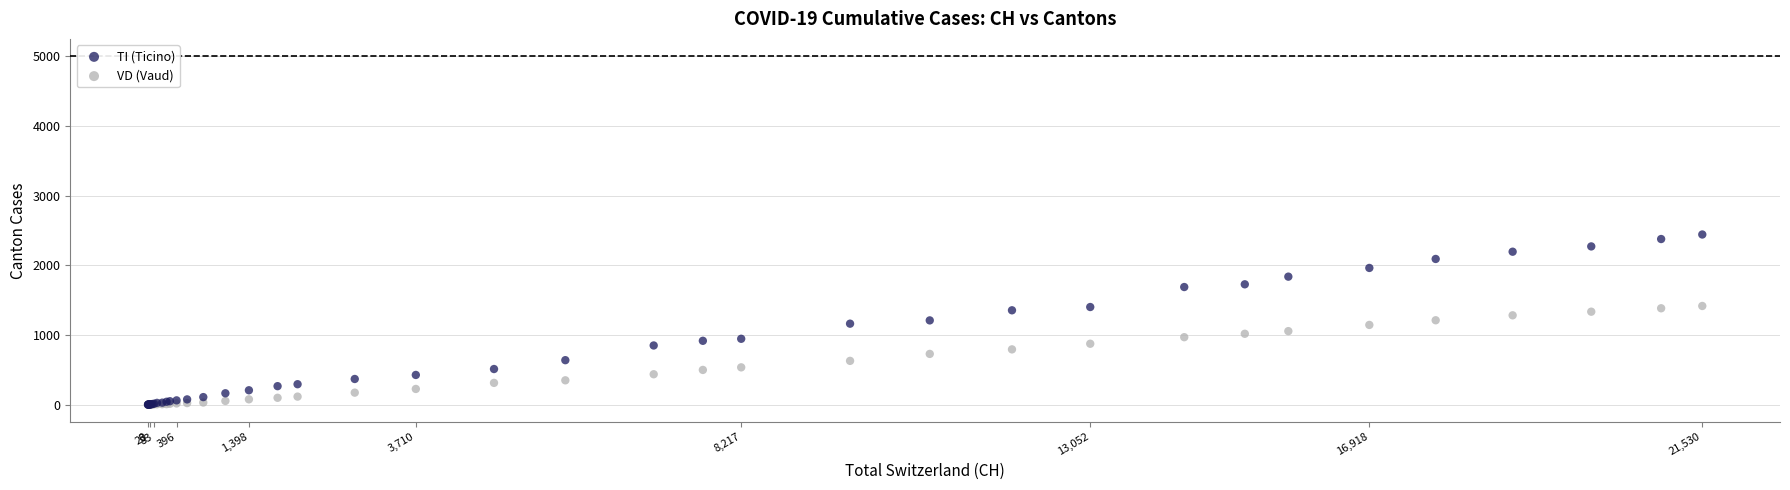

What are all the series names shown in the legend?

TI (Ticino), VD (Vaud)